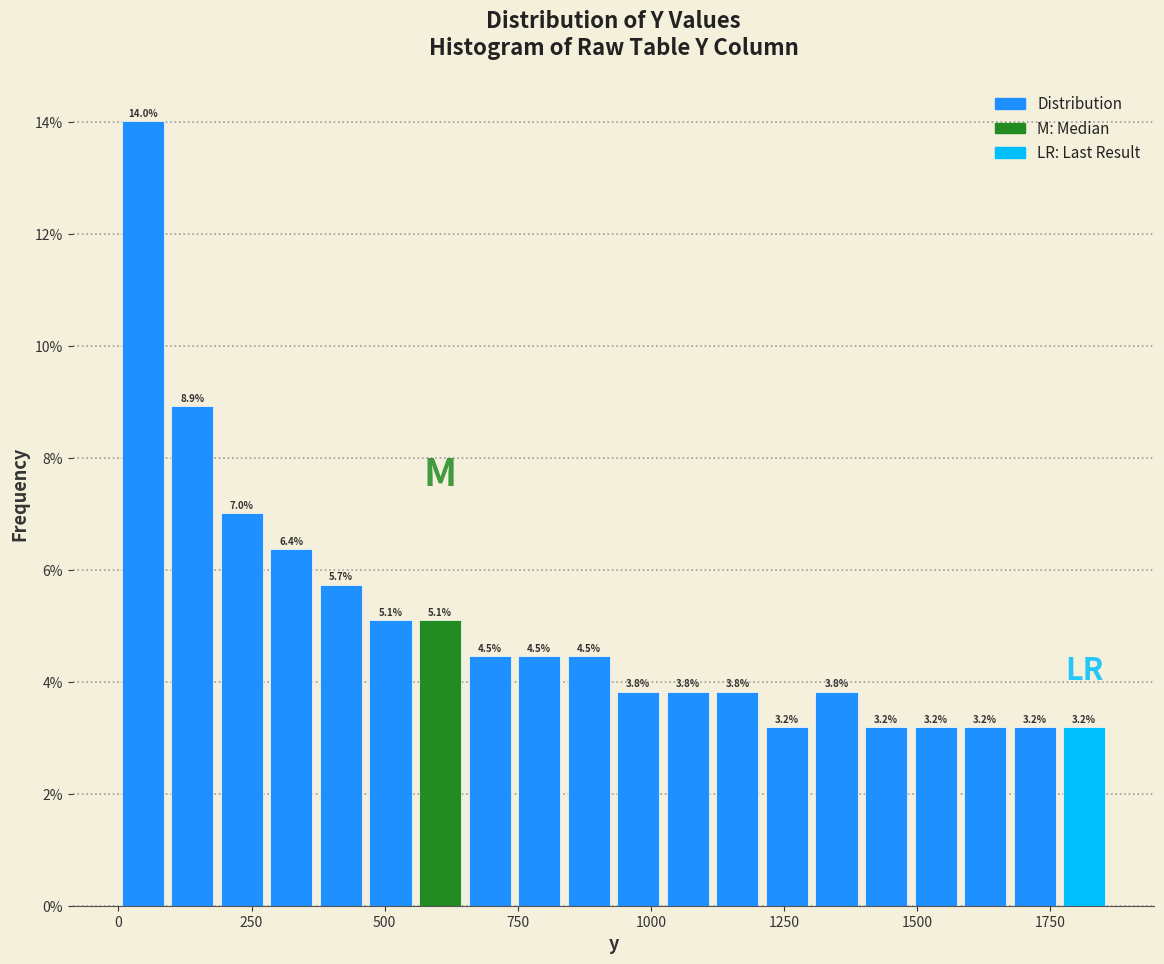

Read against the x-axis, roughly where is the centre of the tallest bar?

50